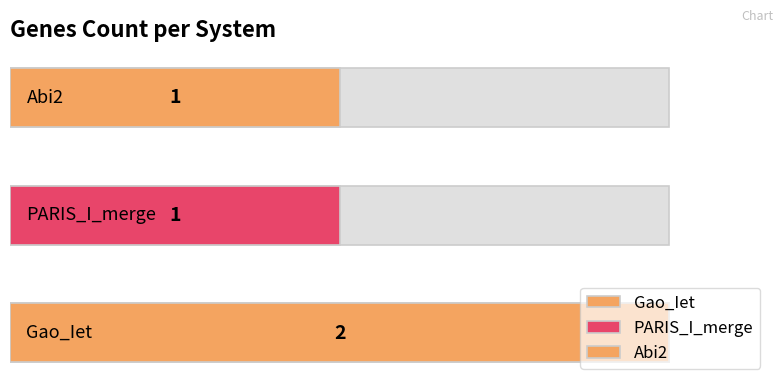

What is the sum of all values?

4